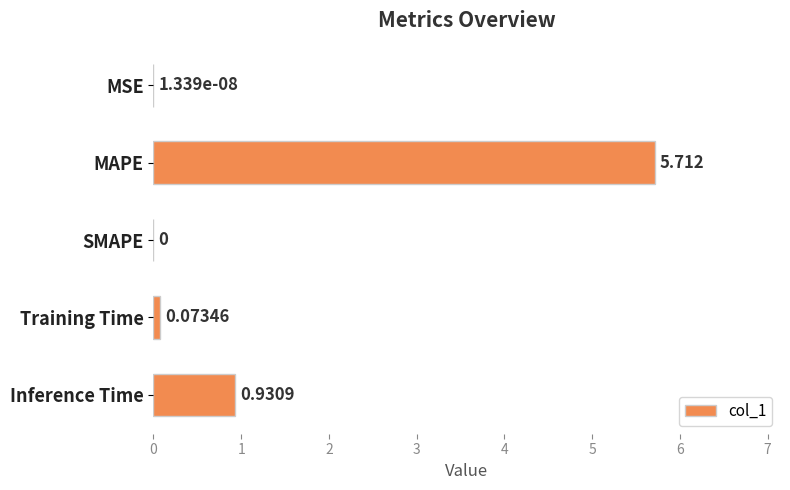

Between Training Time and SMAPE, which is larger?

Training Time